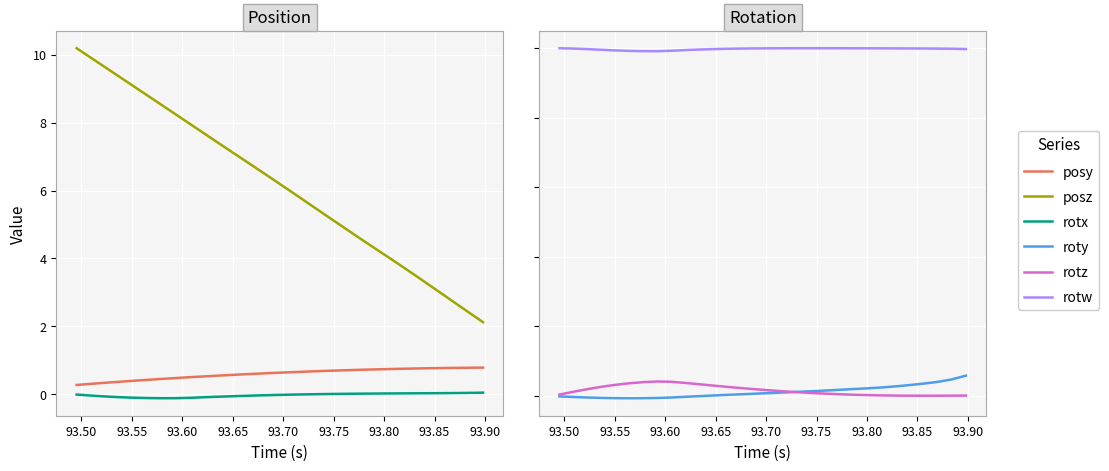

What is the sum of all roty values?

0.4